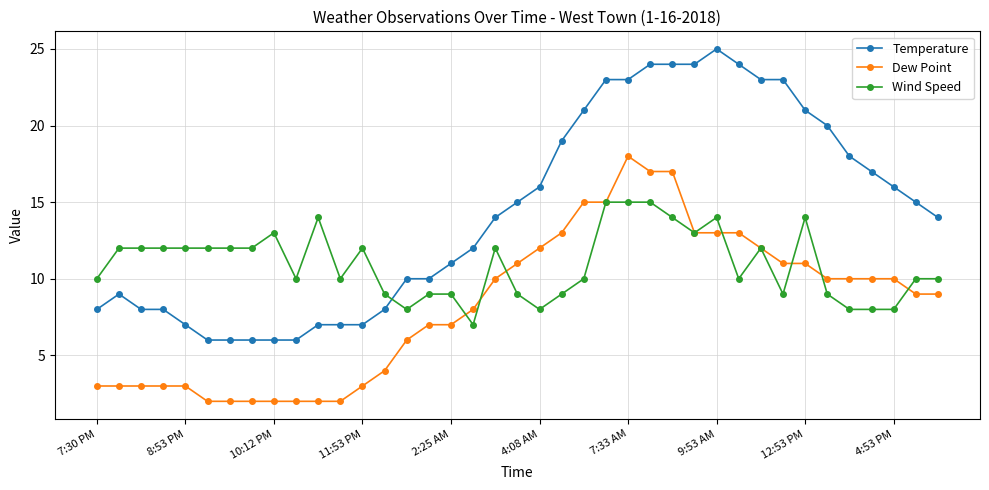

Which series has the largest total across all categories?

Temperature